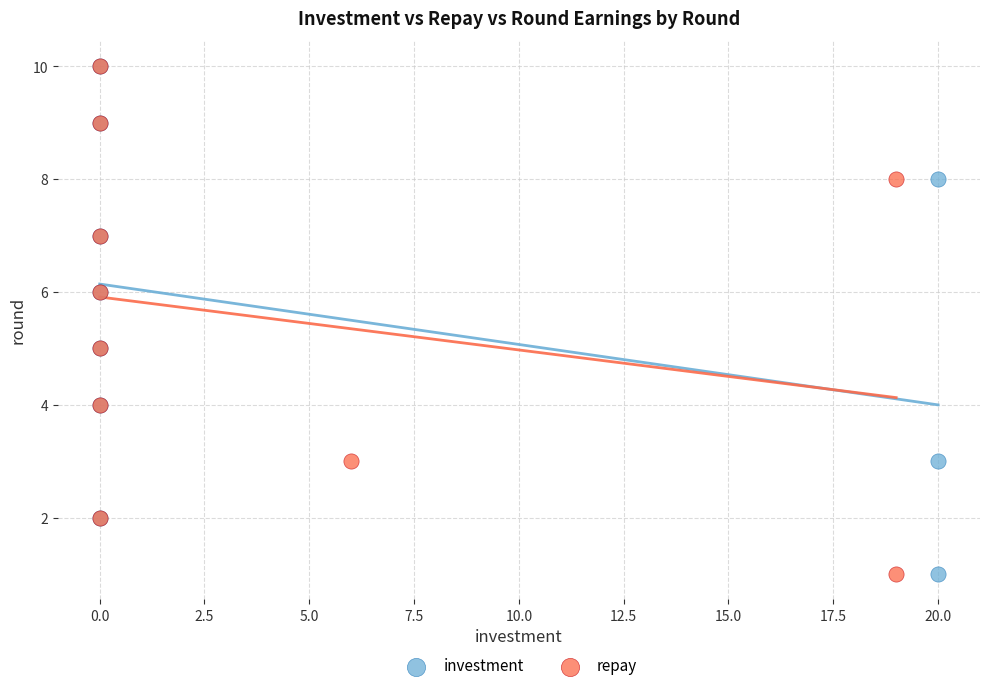

What are all the series names shown in the legend?

investment, repay